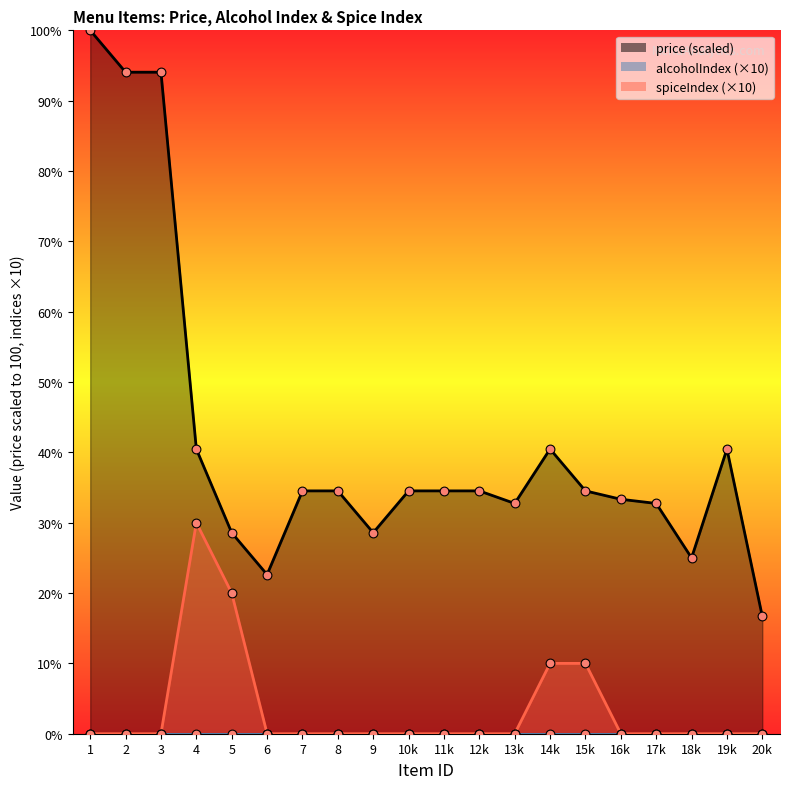

Is the value of price at 1 greater than the value of spiceIndex at 6?

Yes